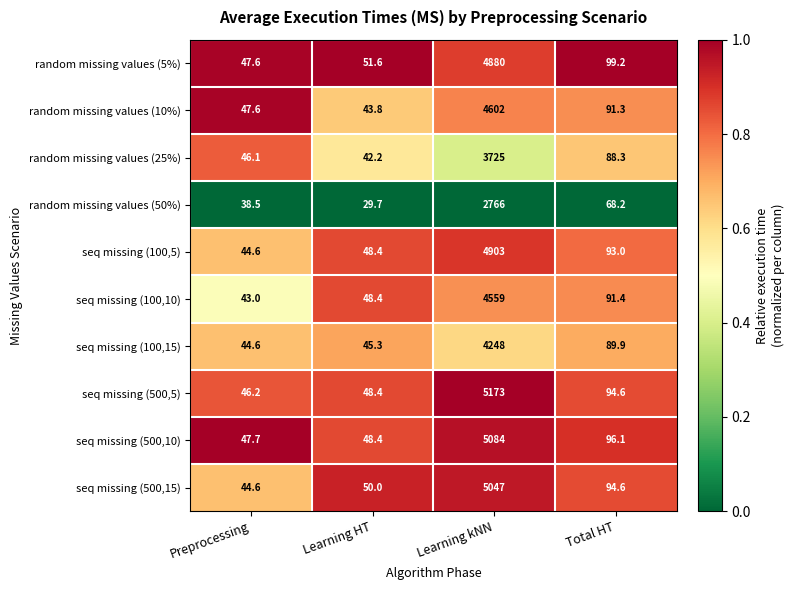

The random missing values (25%) series shows 1598.4 at Learning kNN. True or false?

False